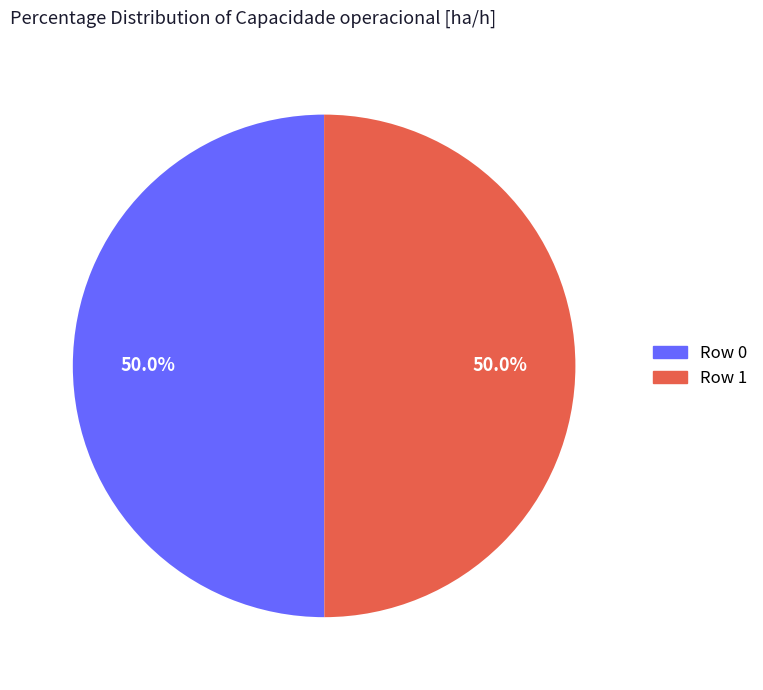

How many segments does this pie chart have?

2